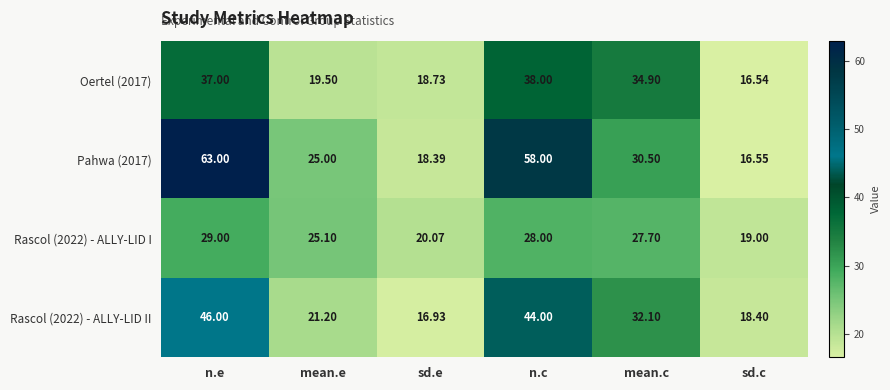

Where is Rascol (2022) - ALLY-LID II nearest to the value 31?

mean.c